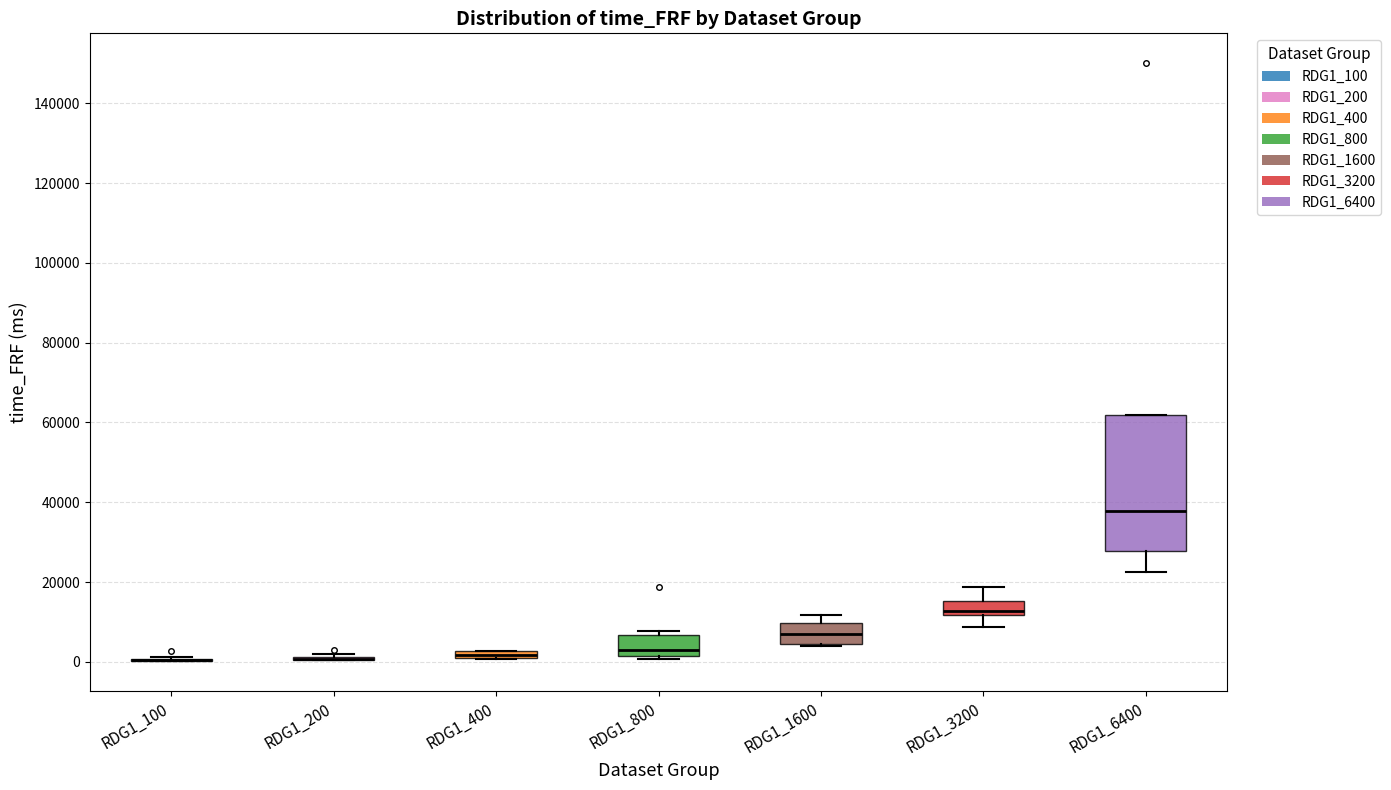

Which box is the tallest, from its lower edge to its upper edge?

RDG1_6400